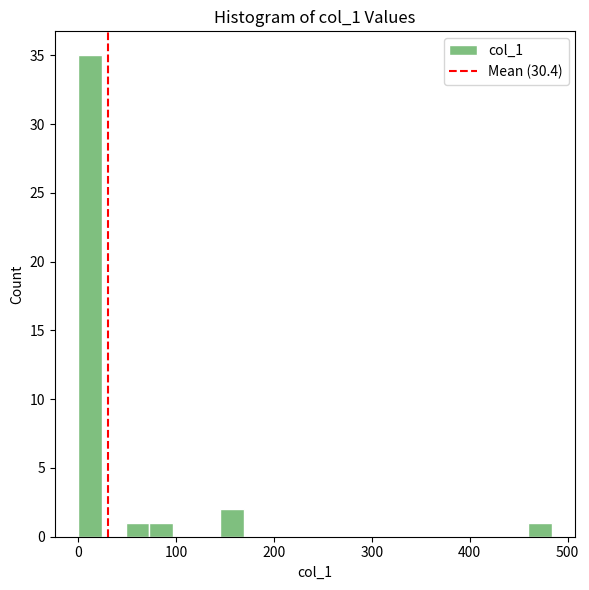

Read against the x-axis, roughly where is the centre of the tallest bar?

10